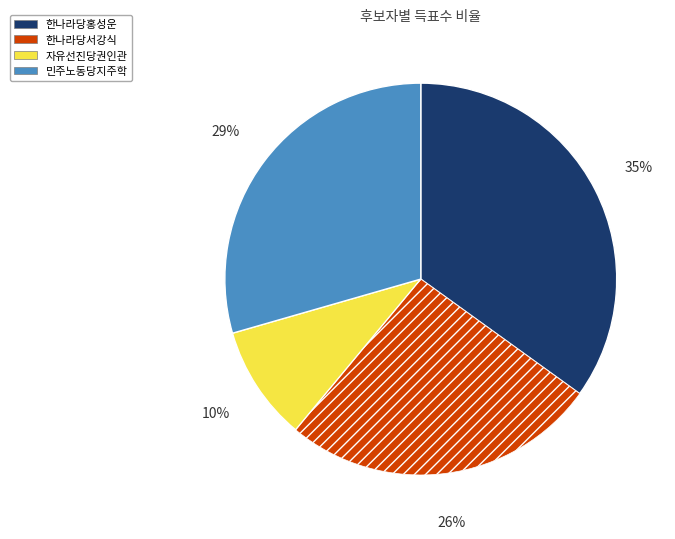

Rank the categories by value from lowest to highest.

자유선진당권인관, 한나라당서강식, 민주노동당지주학, 한나라당홍성운